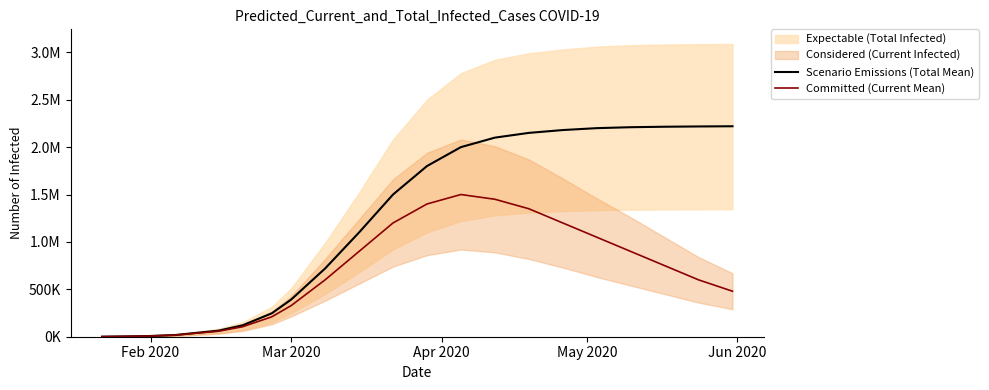

The value of Committed (Current Mean) at Feb 2020 is 312. True or false?

False